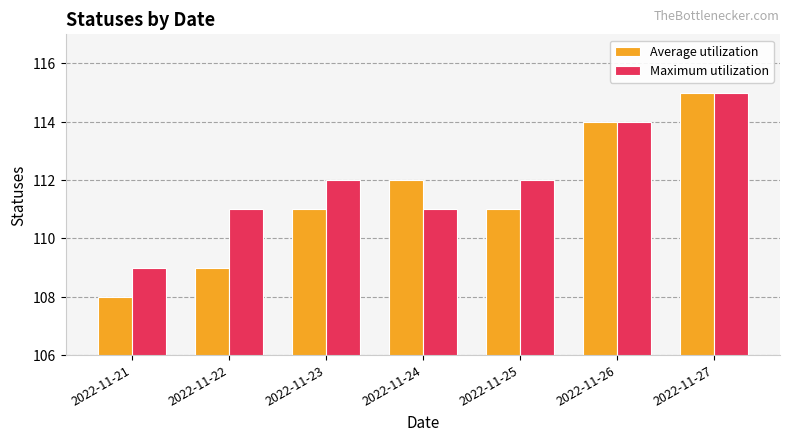

Is the value of Average utilization at 2022-11-22 greater than the value of Maximum utilization at 2022-11-23?

No